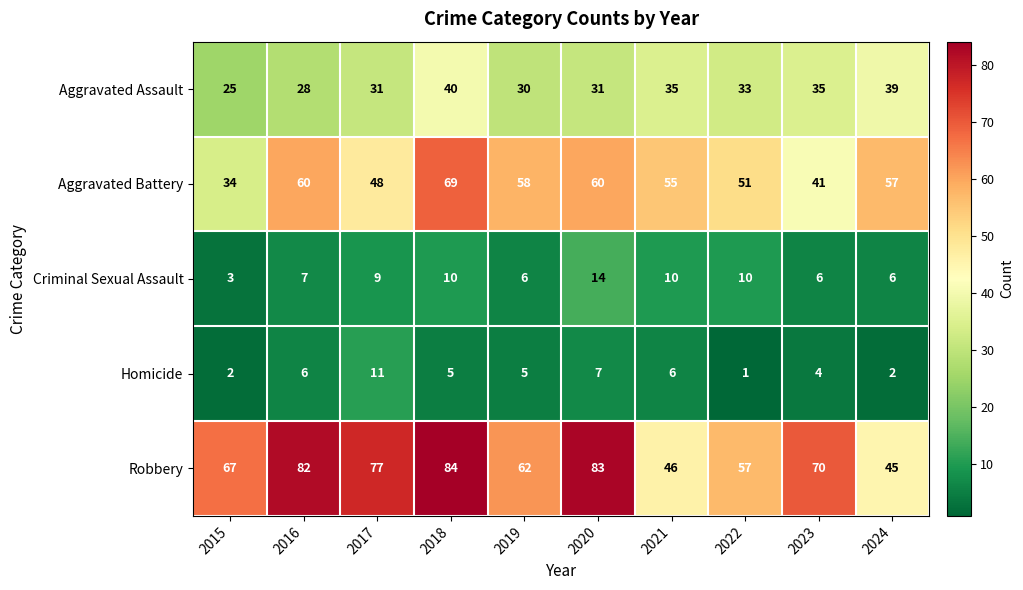

Which series changed the most between 2019 and 2021?

Robbery